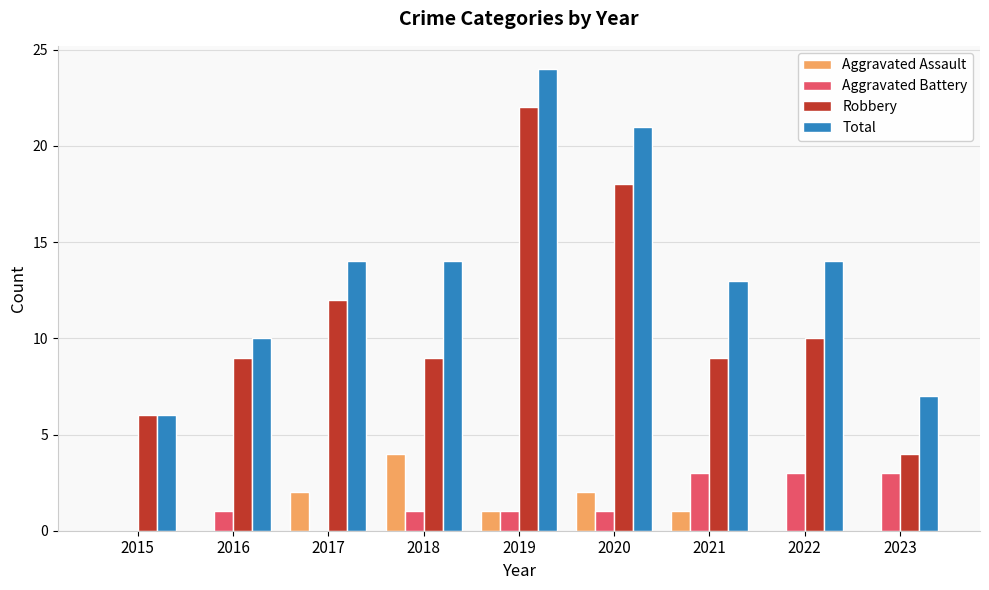

What is the total value across all series at 2019?

48